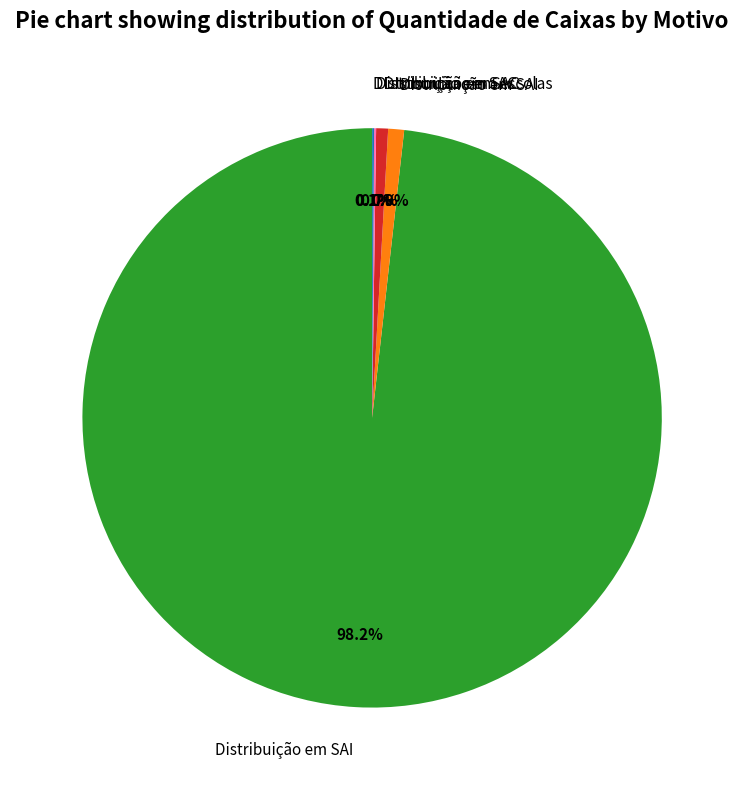

Which has a higher value, DIstribuição em SAI or Distribuição em SAI?

Distribuição em SAI